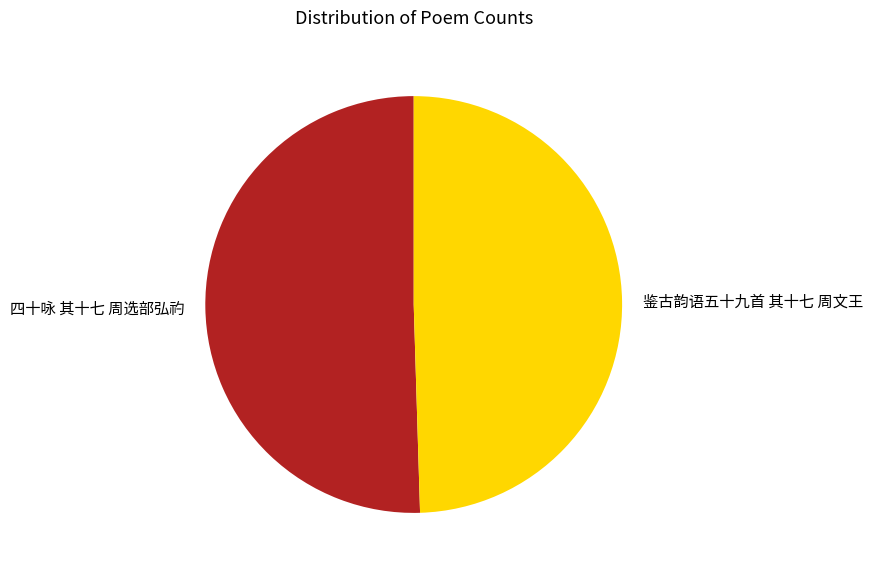

Approximately how many times larger is the value at 鉴古韵语五十九首 其十七 周文王 compared to 四十咏 其十七 周选部弘礿?

1.0